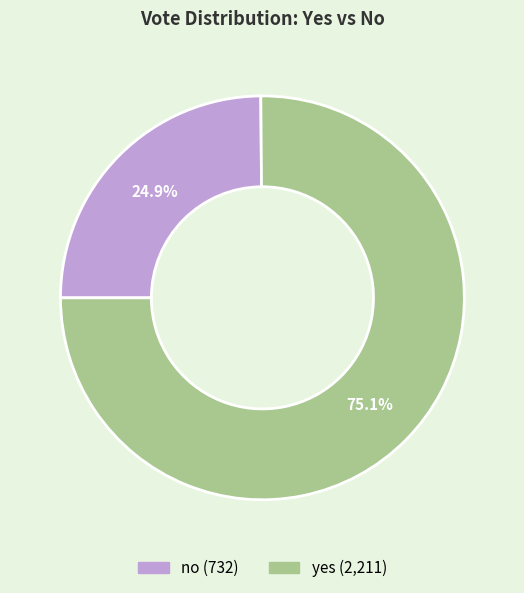

What is the largest slice in the pie chart?

yes